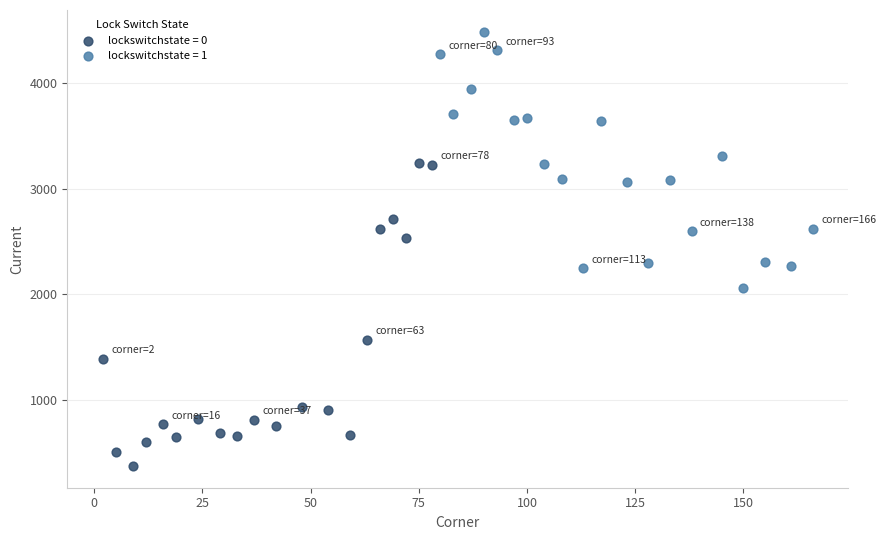

Which series contains the lowest Y value?

lockswitchstate = 0